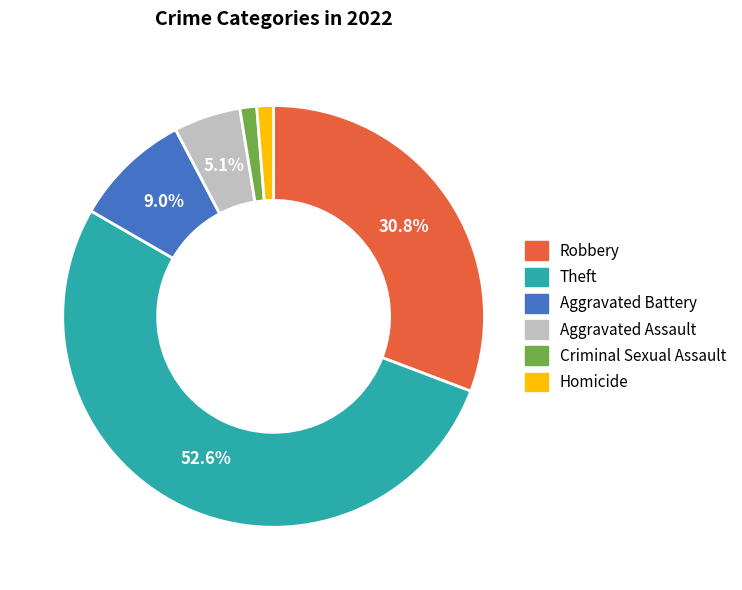

Which category has the biggest portion of the pie?

Theft